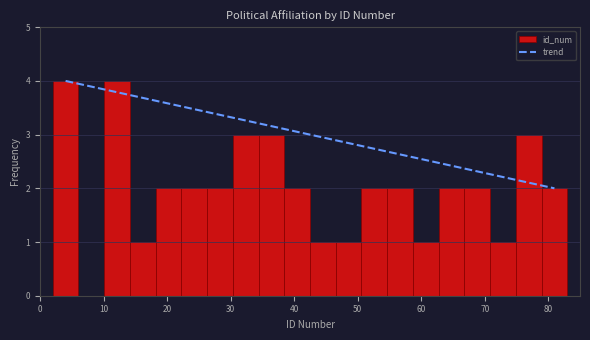

Reading left to right, list every bar in this chart as the range it spans on the x-axis followed by its height. Neither the bar edges nor the heights are printed on the chart, so give them approximately, as read against the axes.

2 to 6: 4
6 to 10: 0
10 to 14: 4
14 to 18: 1
18 to 22: 2
22 to 26: 2
26 to 30: 2
30 to 34: 3
34 to 38: 3
38 to 43: 2
43 to 47: 1
47 to 51: 1
51 to 55: 2
55 to 59: 2
59 to 63: 1
63 to 67: 2
67 to 71: 2
71 to 75: 1
75 to 79: 3
79 to 83: 2